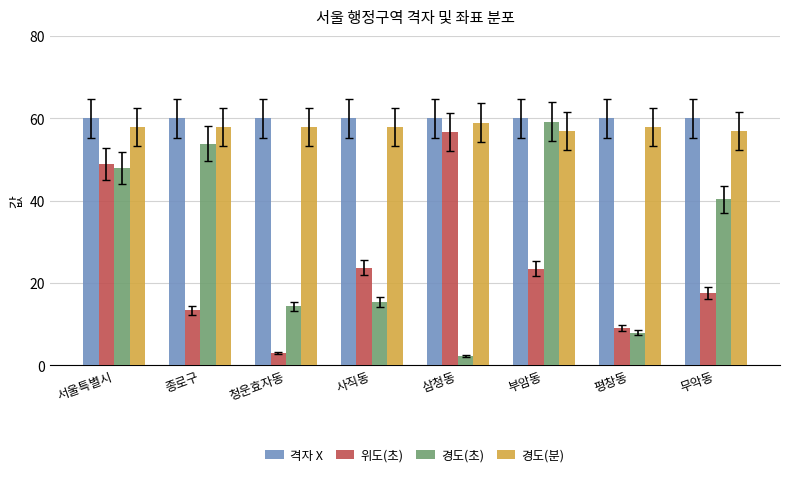

Is it true that 격자 X equals 60.0 at 부암동?

True